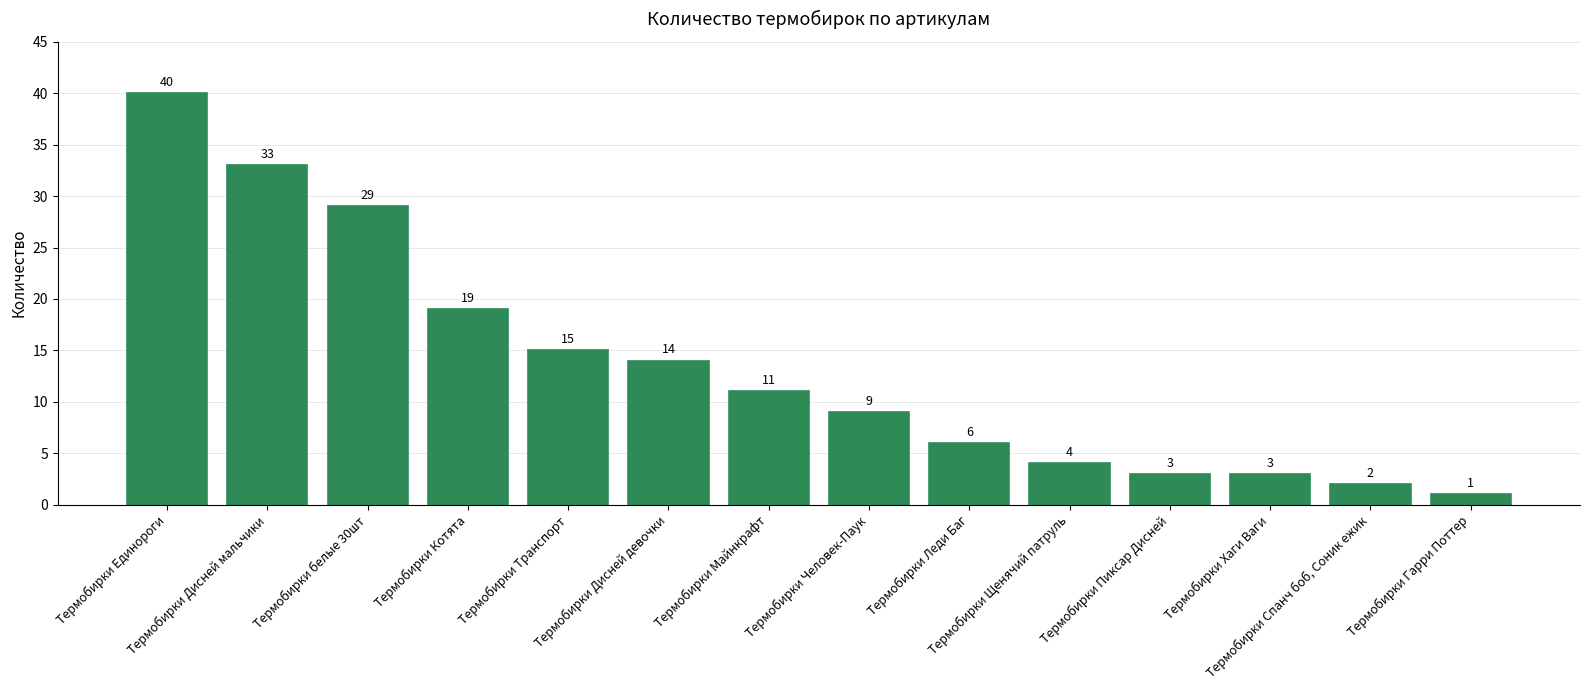

What is the label of the 3rd bar from the left?

Термобирки белые 30шт